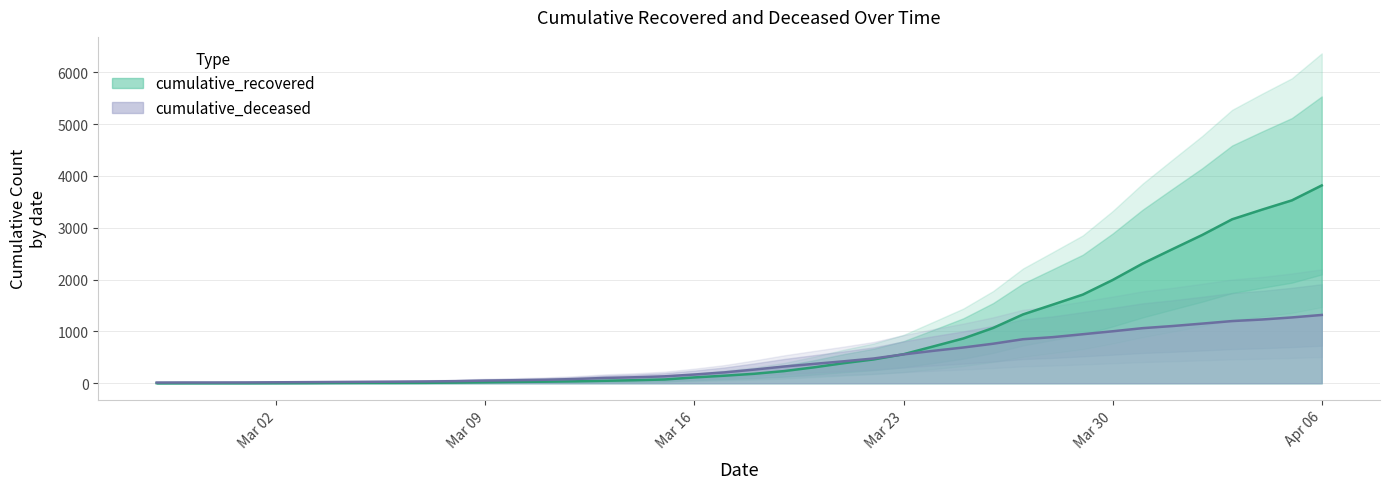

List the series in order of their overall mean, highest first.

cumulative_recovered, cumulative_deceased